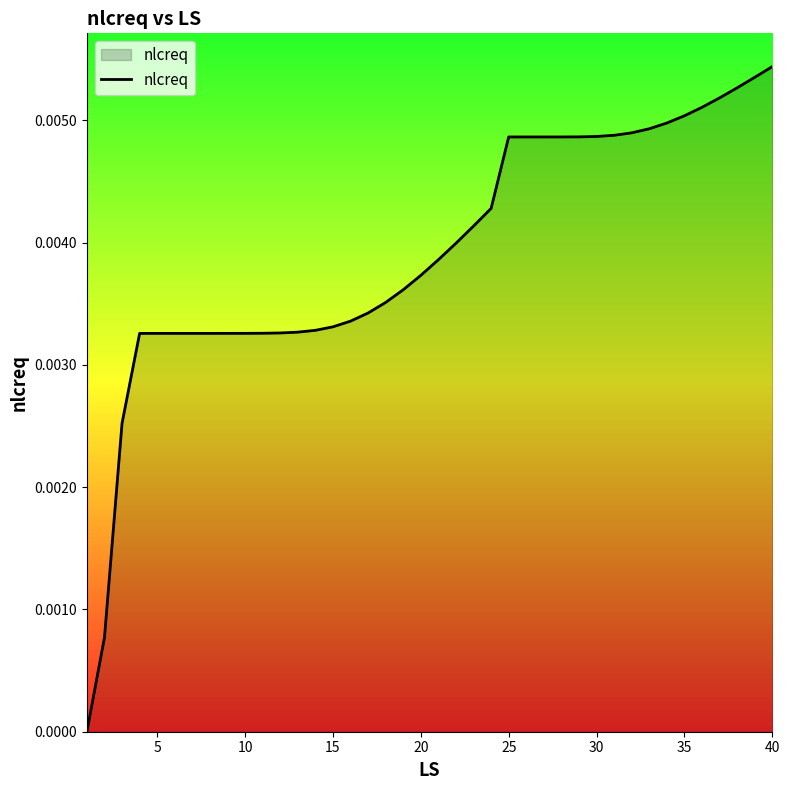

Between 10 and 20, which is larger?

20